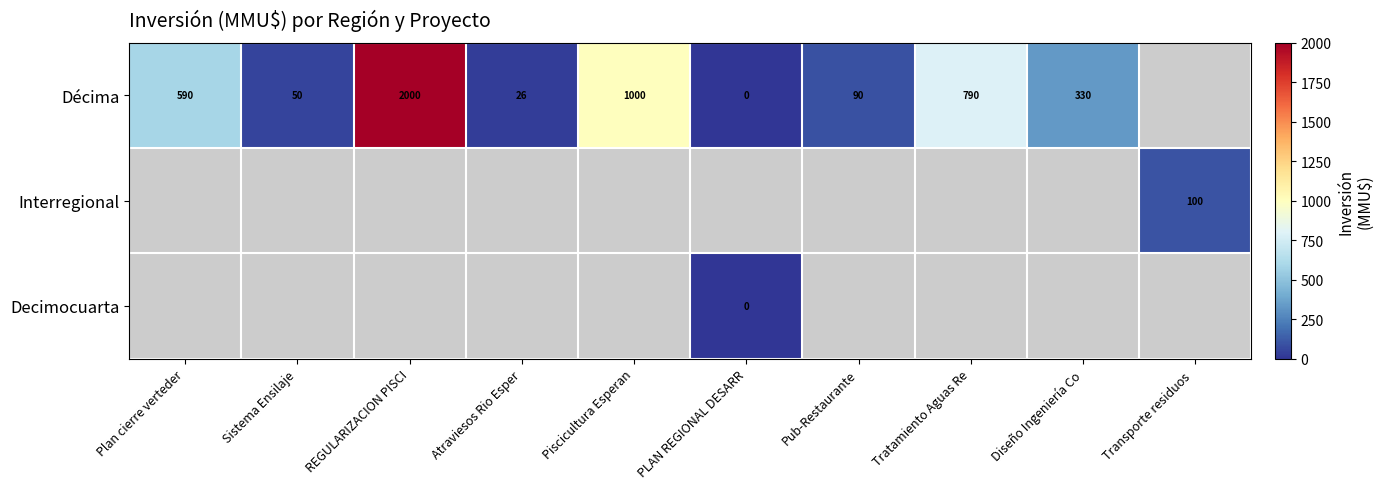

The value of Décima at REGULARIZACION PISCI is 464. True or false?

False